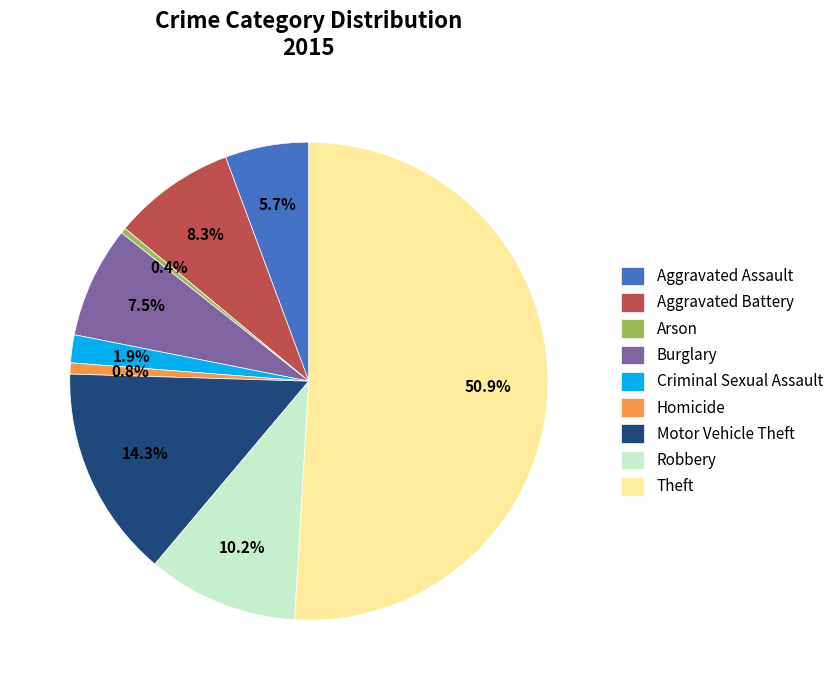

How many segments does this pie chart have?

9